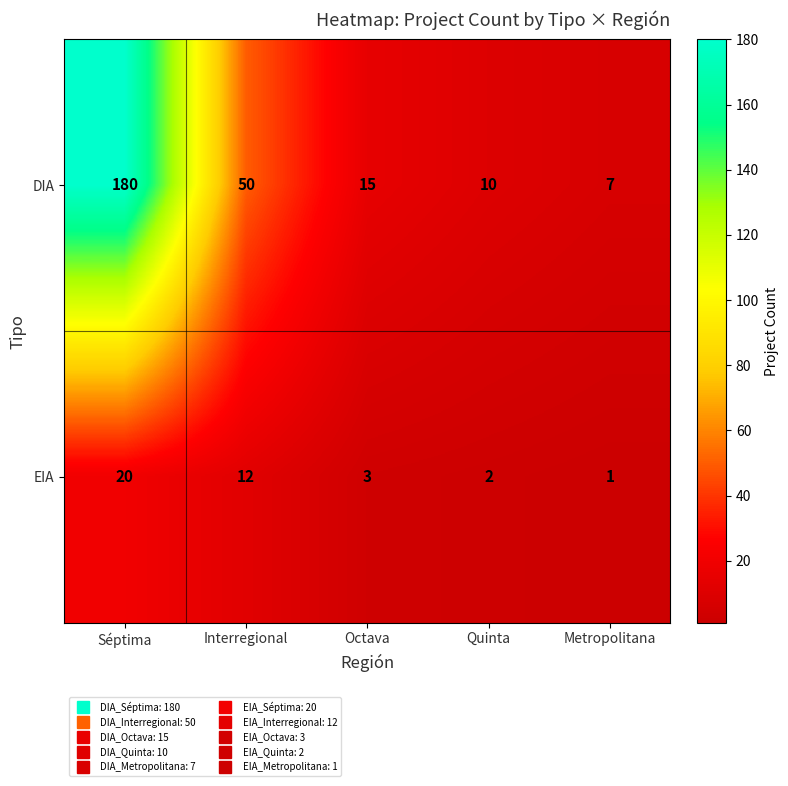

What is the approximate value of EIA at Séptima, to the nearest 10?

20